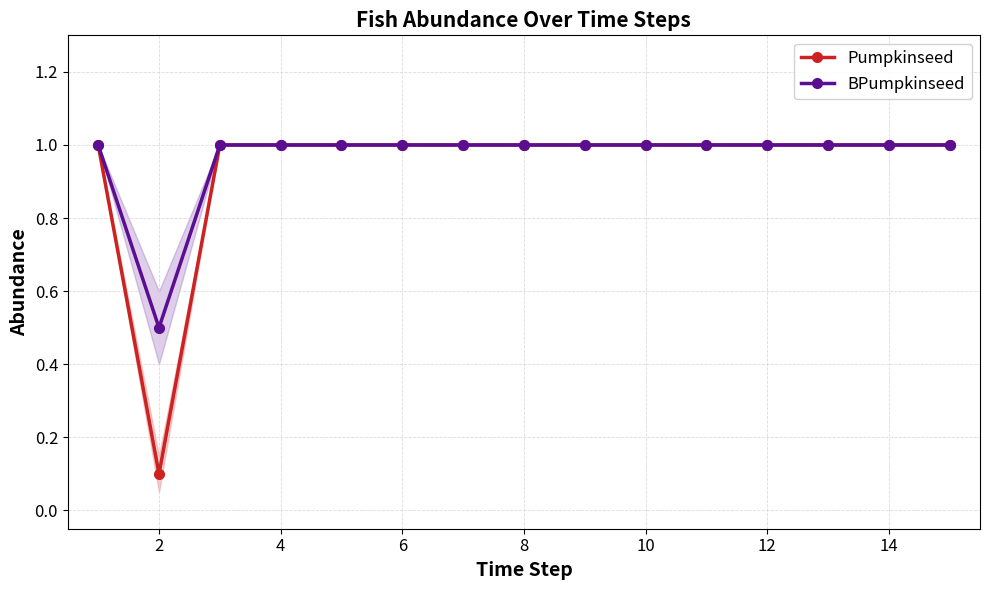

True or false: BPumpkinseed and Pumpkinseed intersect in this chart.

False